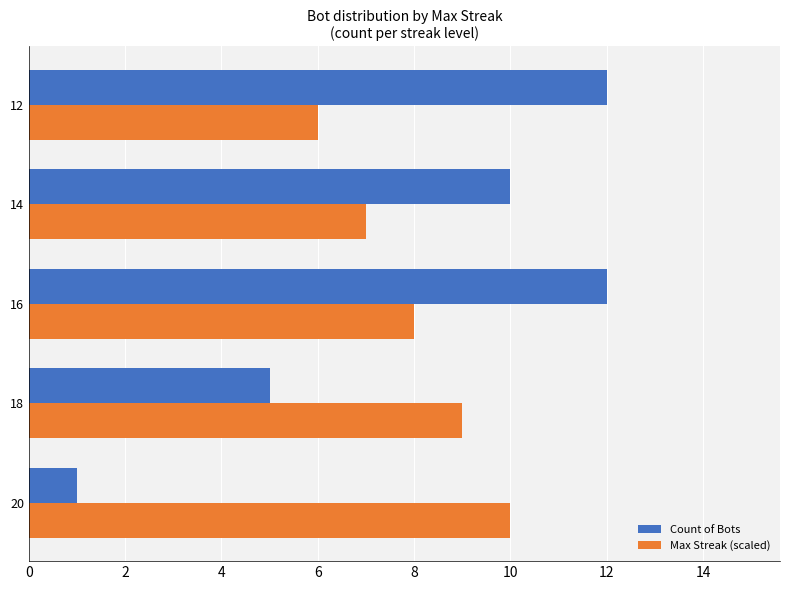

List the series in order of their peak value, highest first.

Count of Bots, Max Streak (scaled)